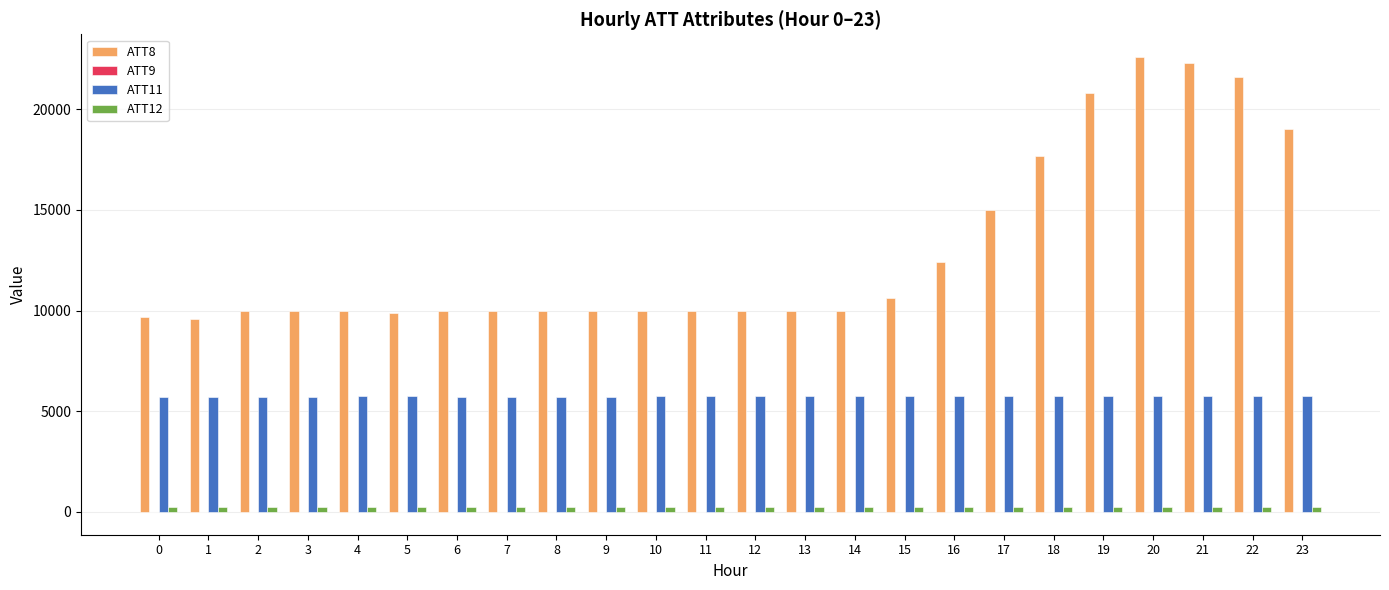

What is the average value of the ATT8 series?

12966.7